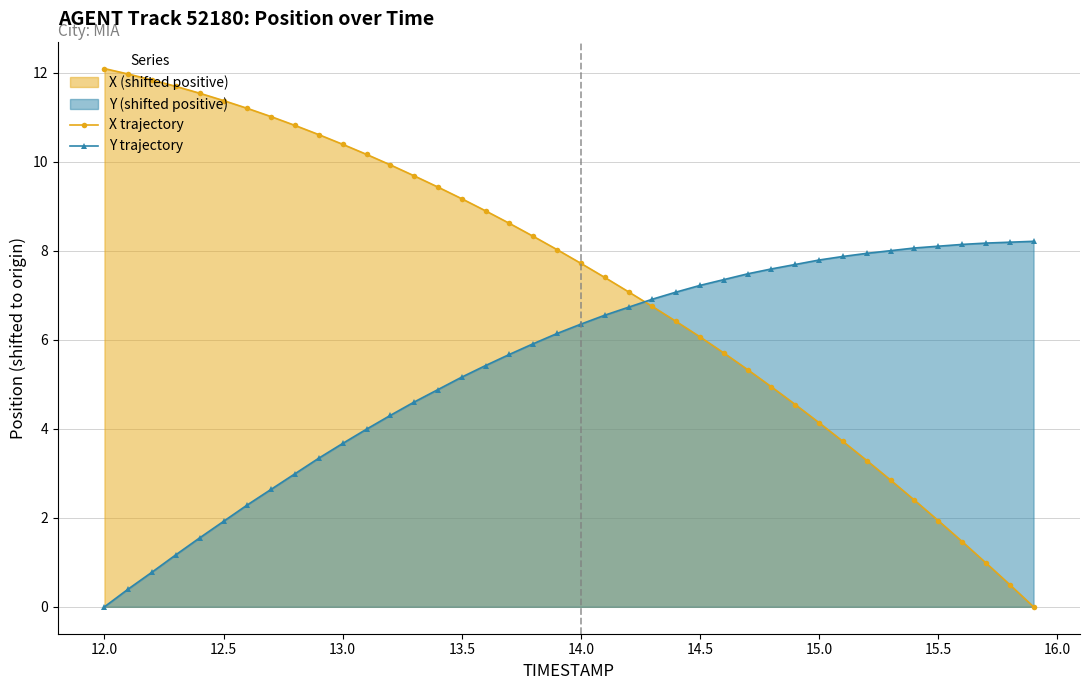

What is the total value across all series at 13.0?

14.1